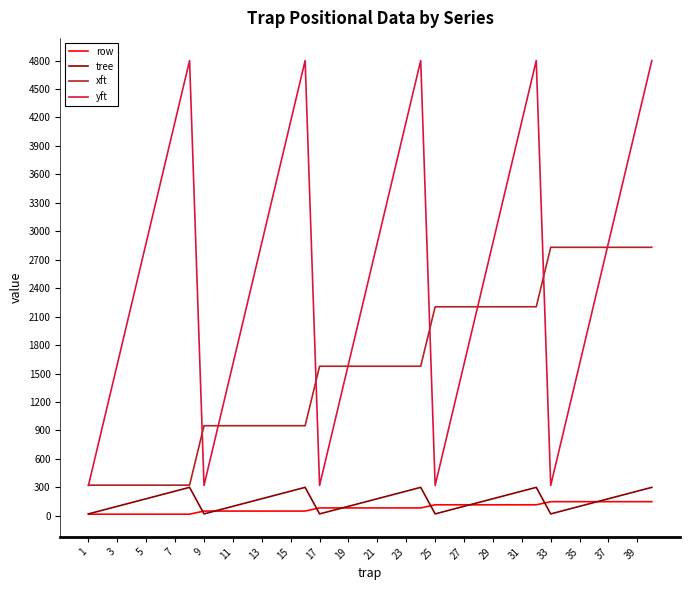

What are all the series names shown in the legend?

row, tree, xft, yft